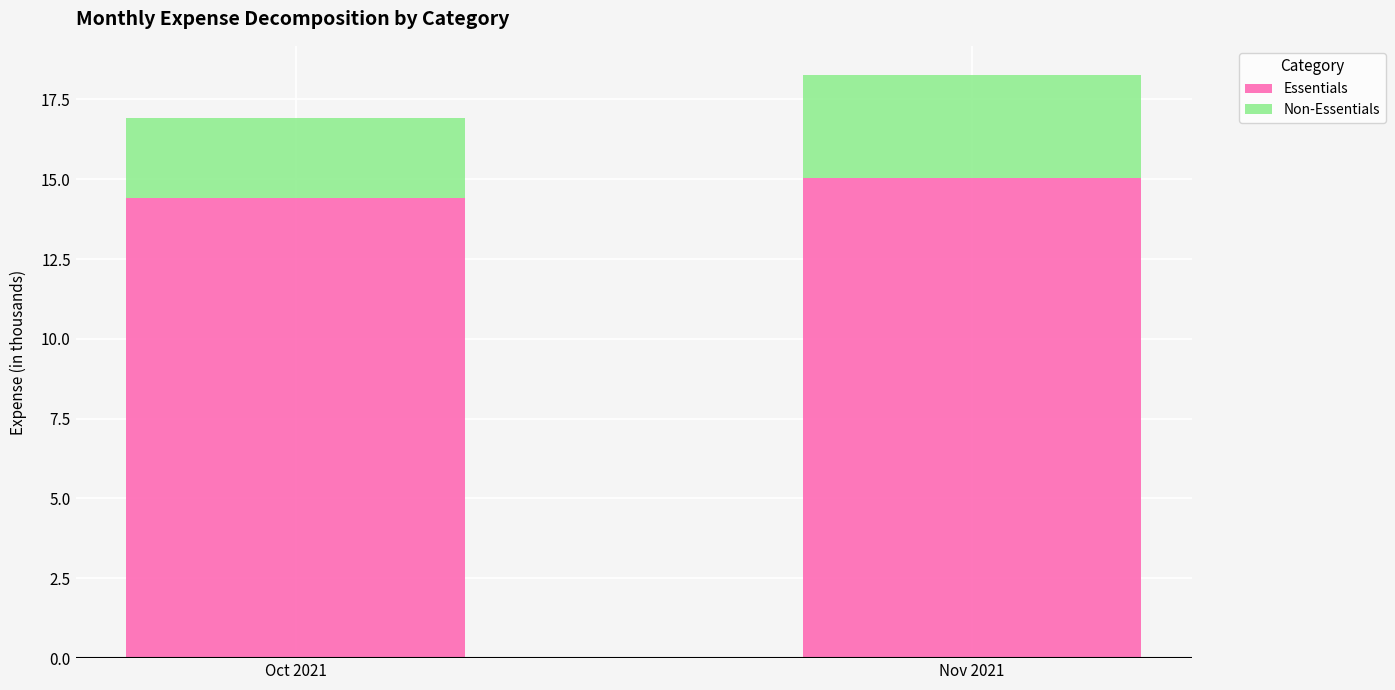

Reading left to right, transcribe the values for Essentials.

Oct 2021=14.4	Nov 2021=15.0